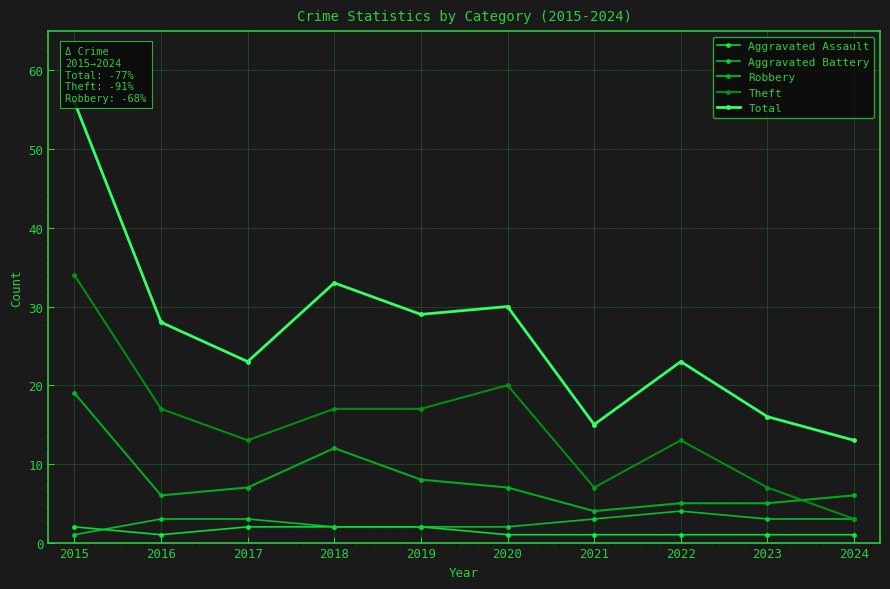

How many data points in Theft are above 17?

2